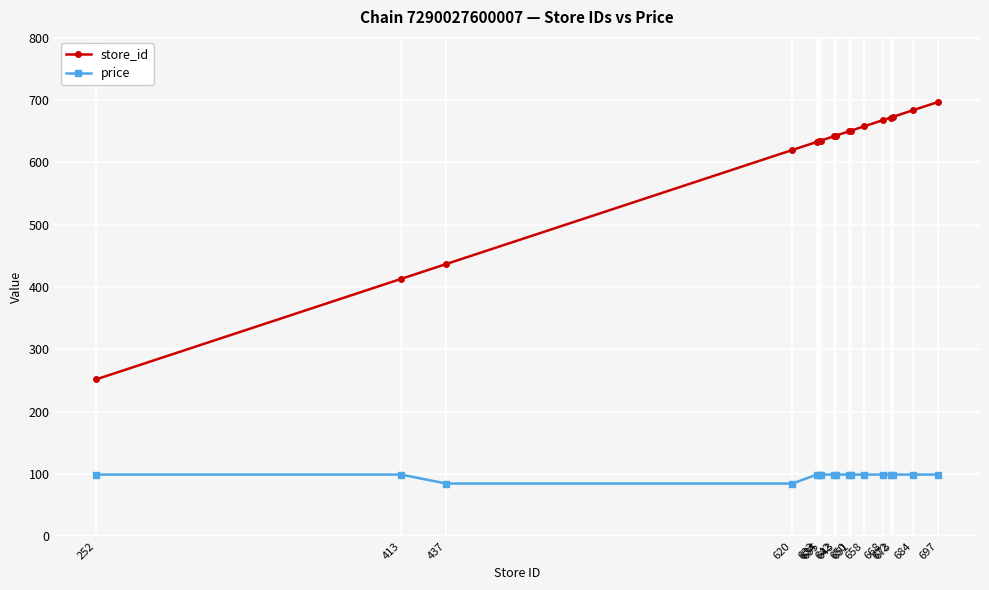

What is the sum of all store_id values?

10262.0